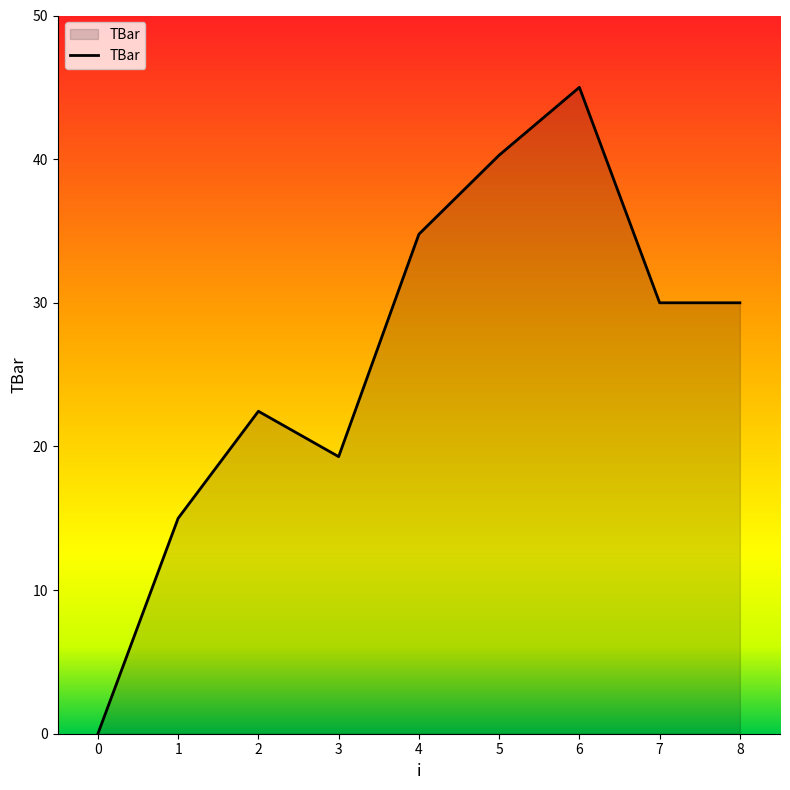

Which label corresponds to the largest value in the chart?

6